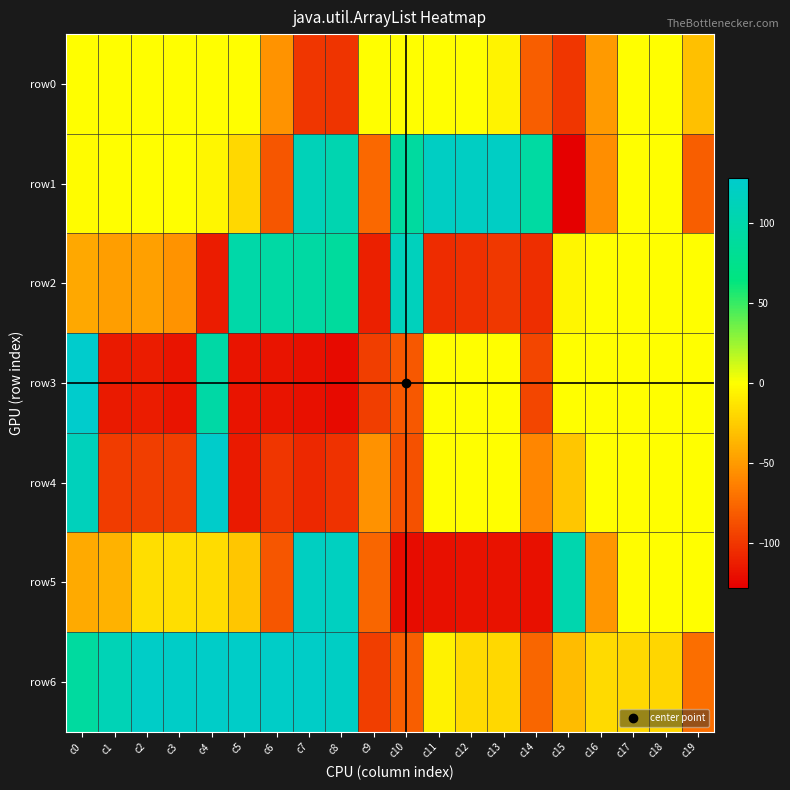

Which series has the widest spread of values?

row3